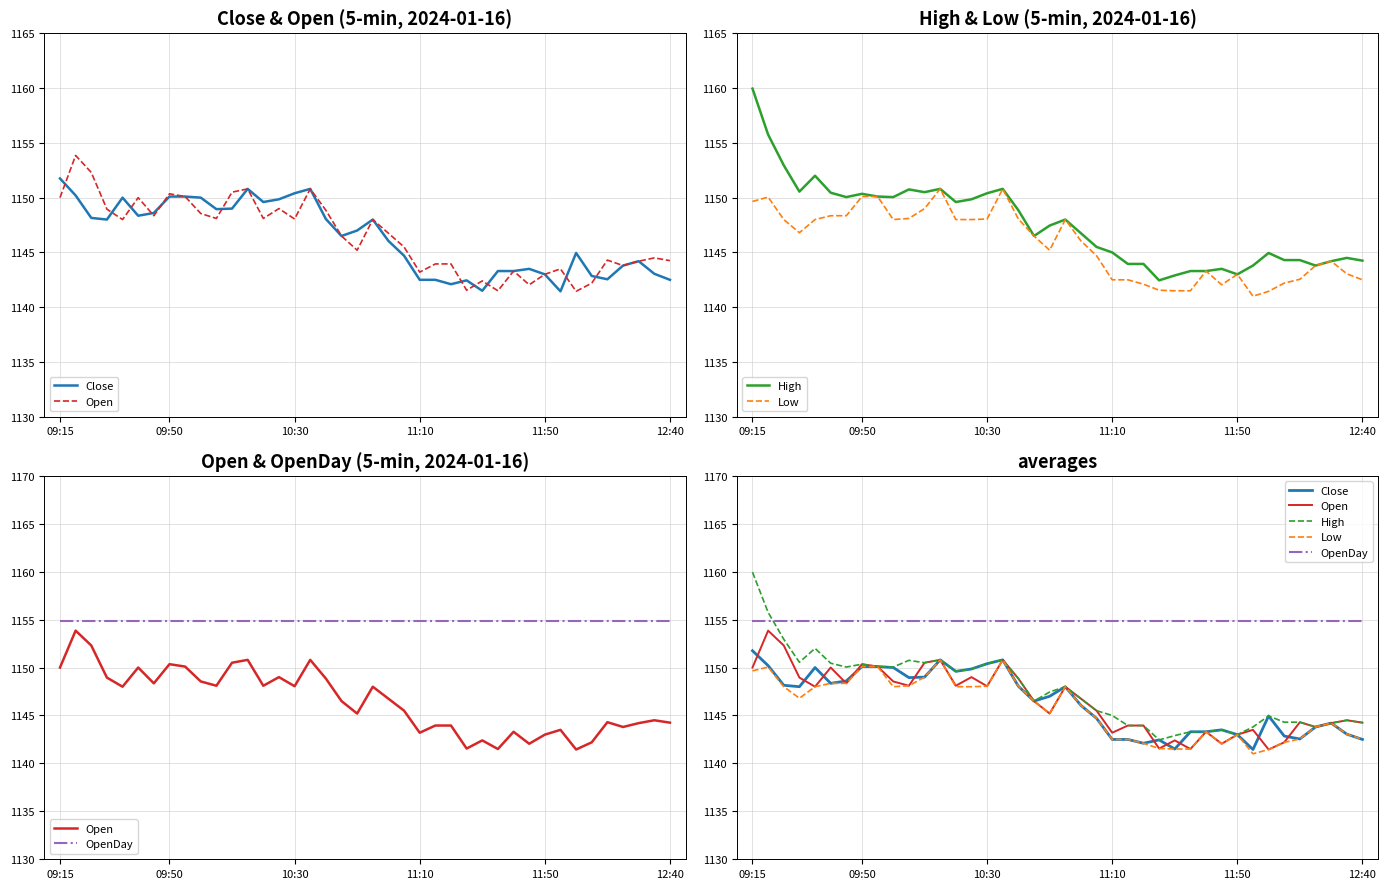

Count the number of categories in the chart.

40